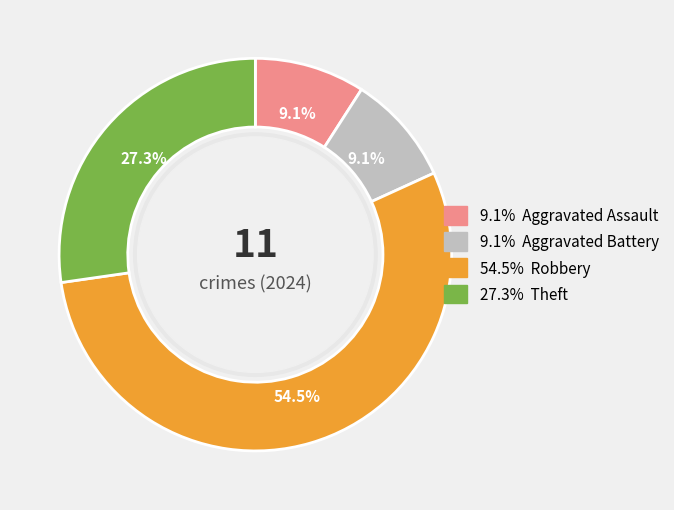

Is there a majority slice in this chart?

Yes